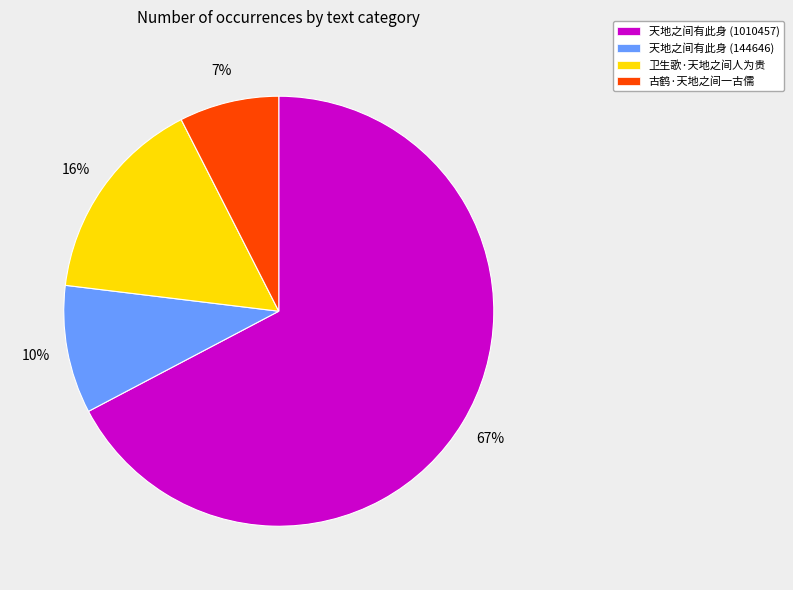

Which slice is the largest?

天地之间有此身 (1010457)